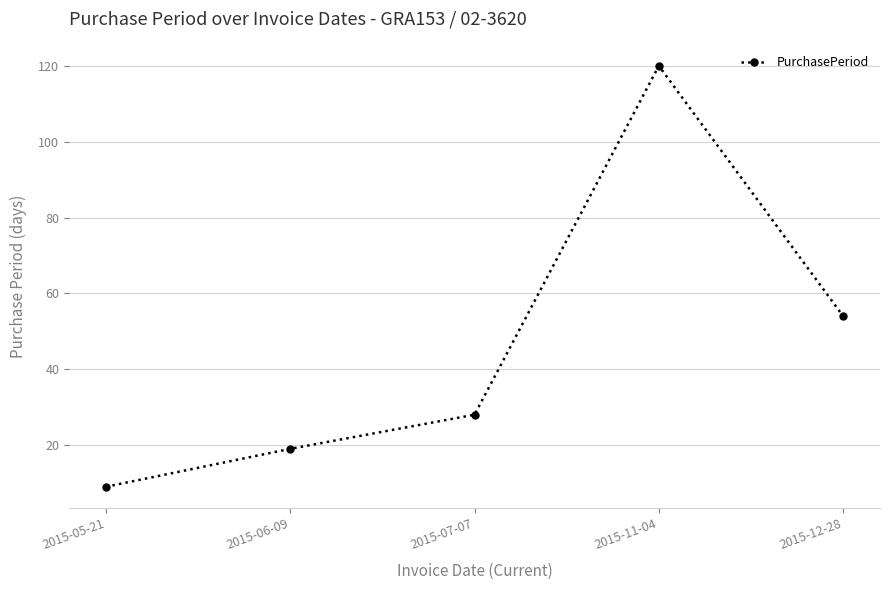

What is the average value?

46